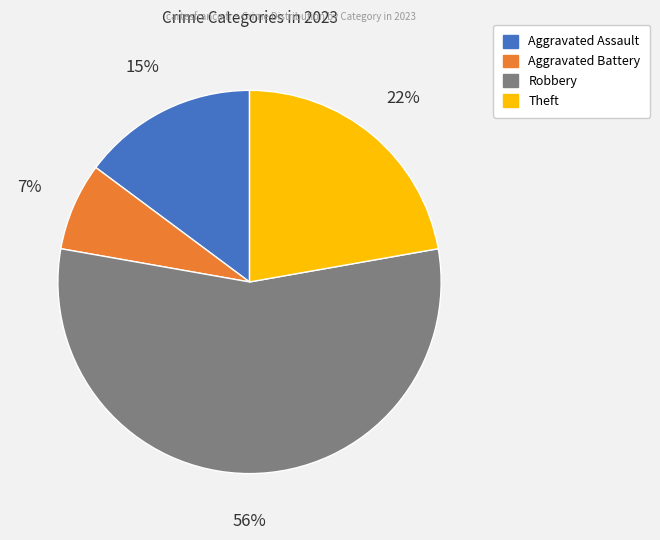

Is there any slice that represents more than half of the pie?

Yes